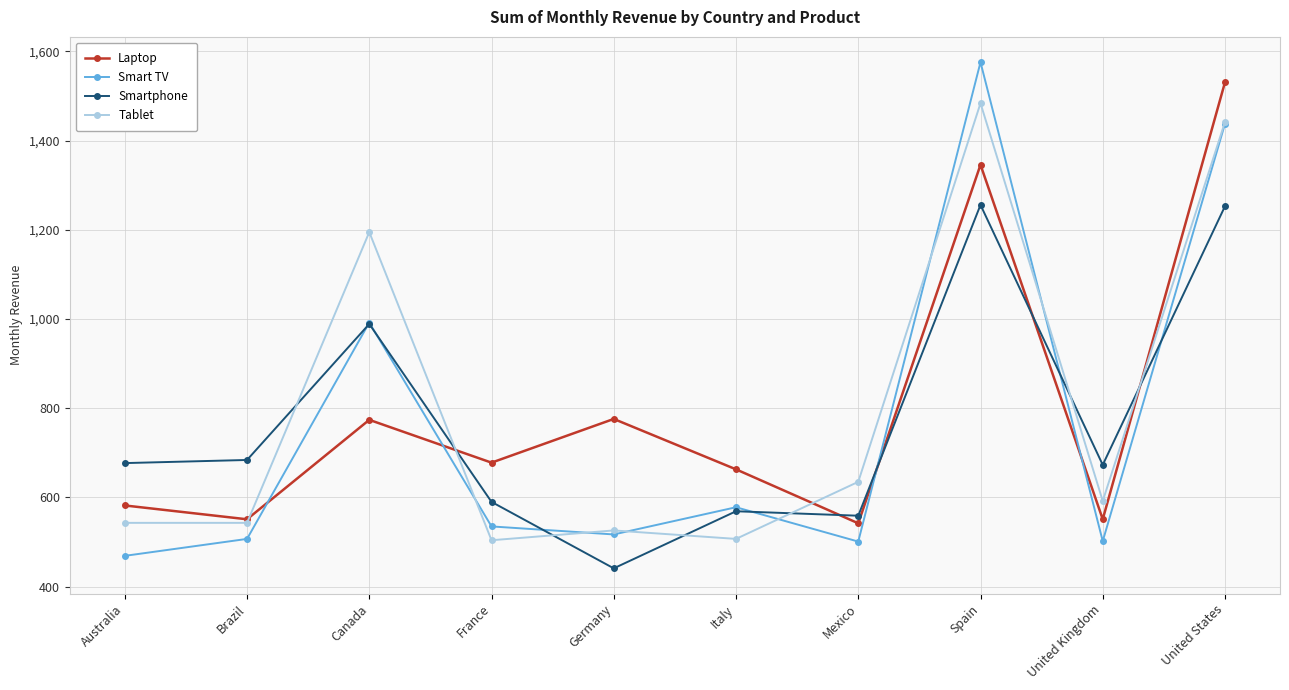

True or false: Smart TV and Laptop cross at least once.

True